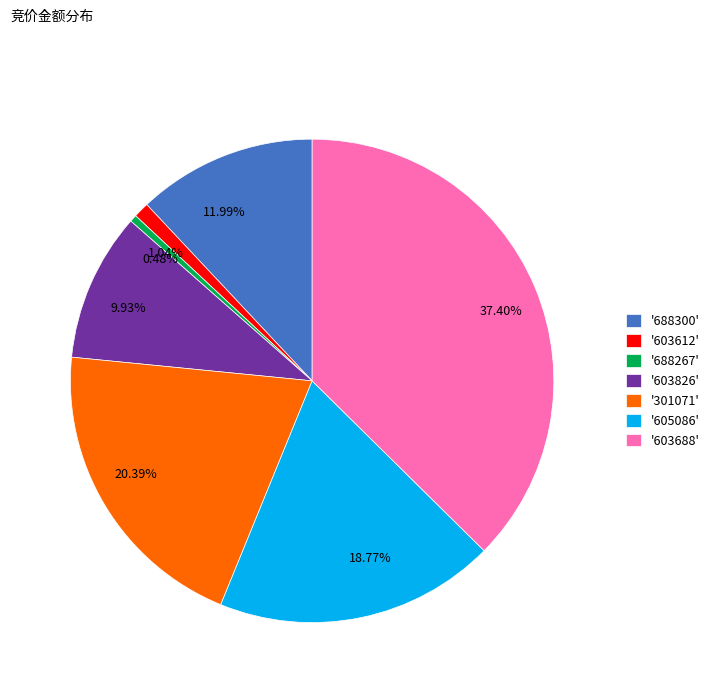

Is there a majority slice in this chart?

No